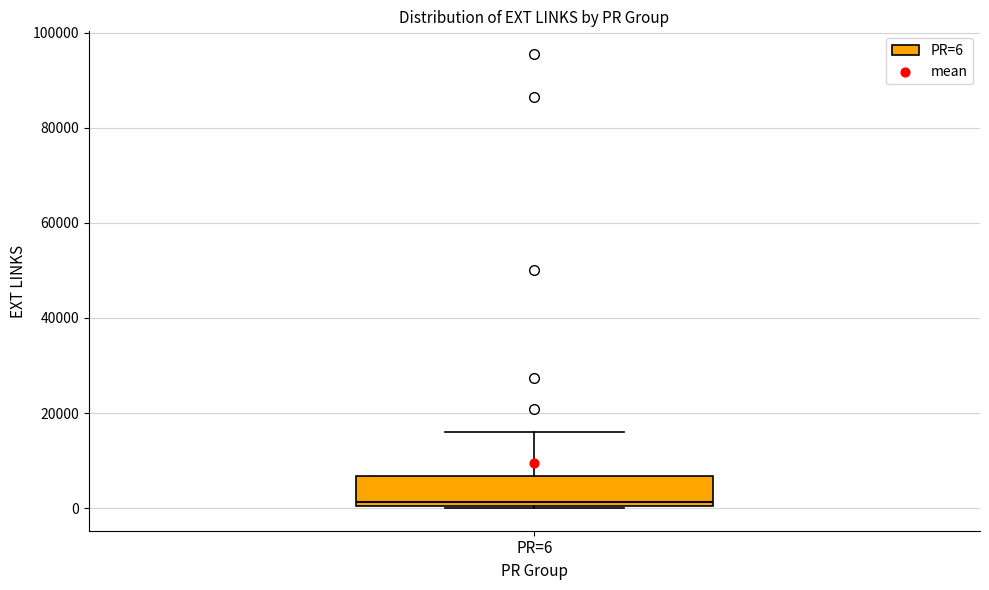

Transcribe this box plot: give where the median line is, the range the box spans, and where the two whiskers end, as read against the y-axis. The values are not printed on the chart, so give them approximately, as read against the axis.

median 2000, box 0 to 6000, whiskers 0 to 16000